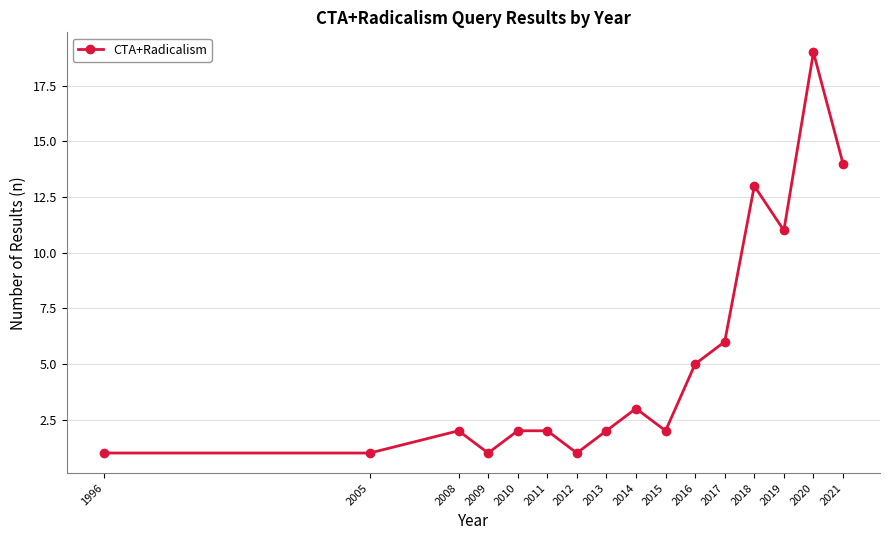

What is the sum of all values?

85